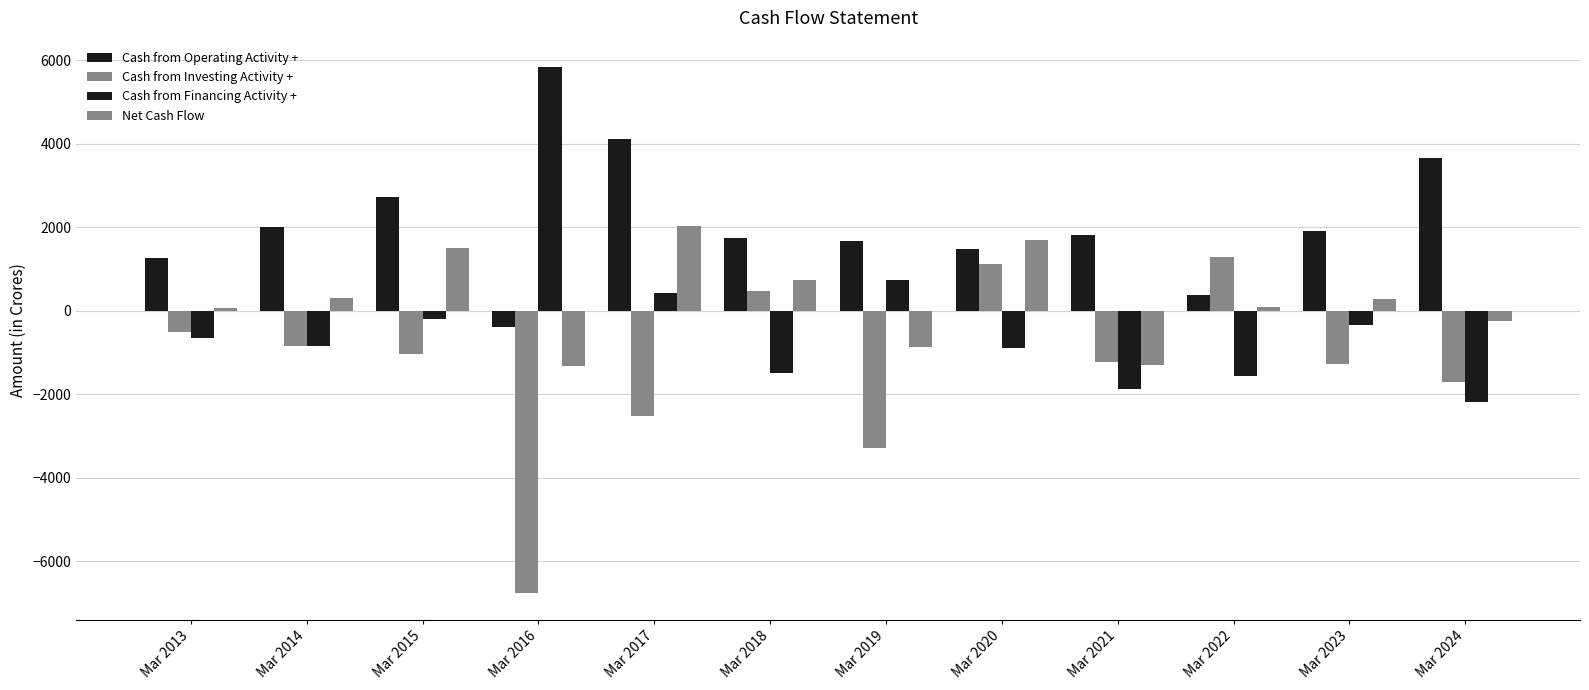

Which label corresponds to the smallest value in the chart?

Mar 2016